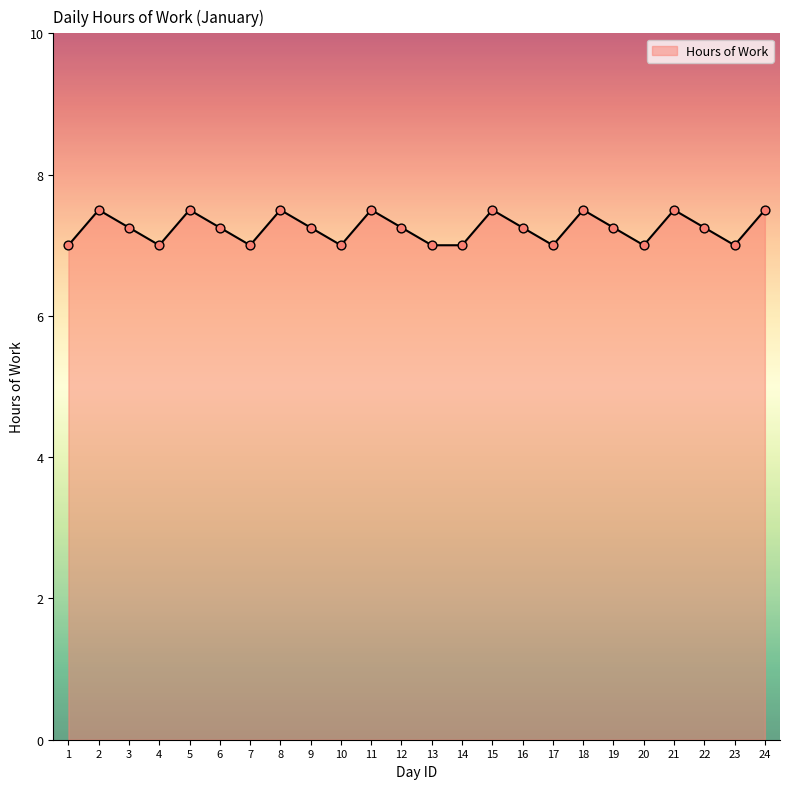

What is the change in value from 13 to 15?

+0.5